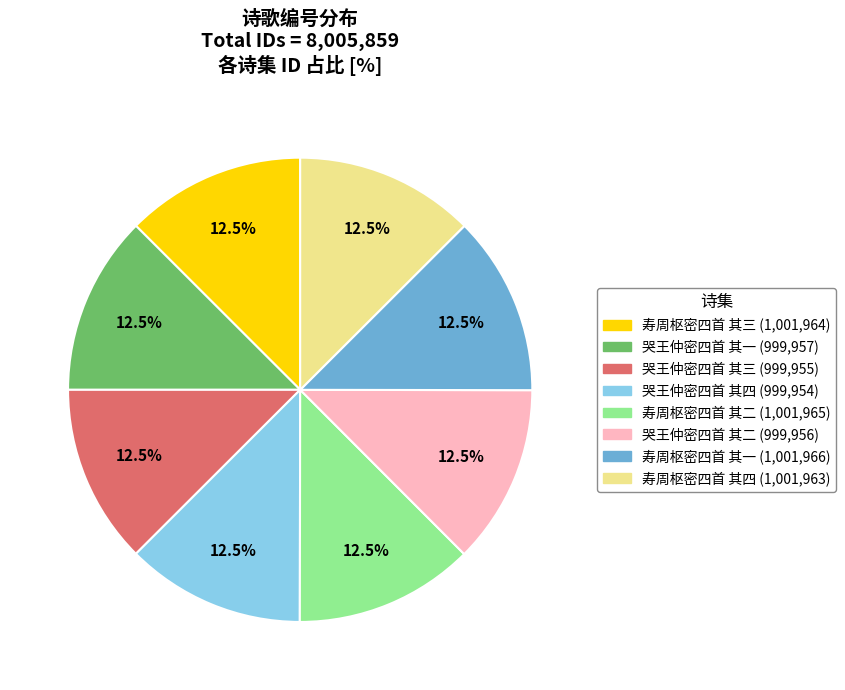

The 寿周枢密四首 其二 slice represents 27% of the pie. True or false?

False